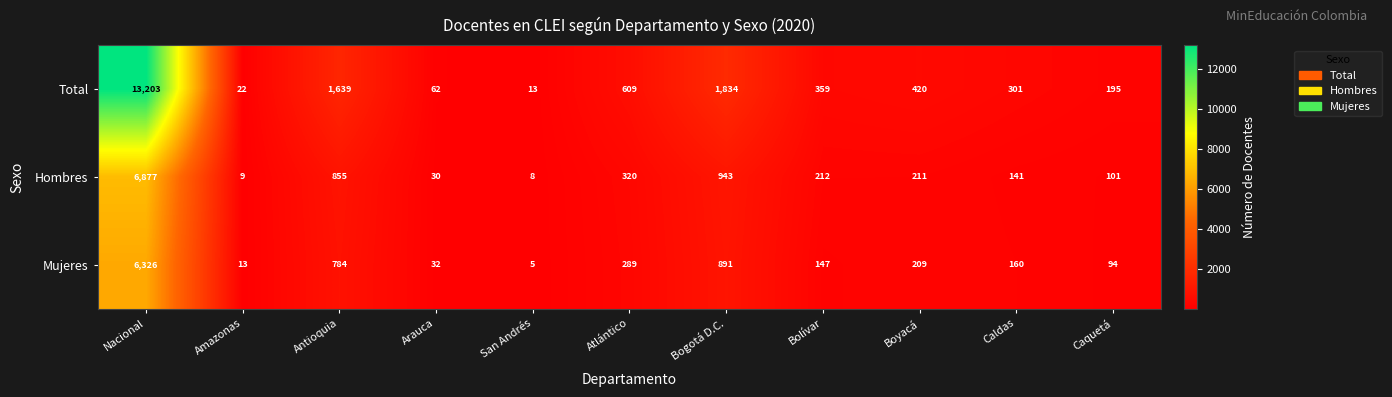

What is the spread (max minus min) of values at Arauca?

32